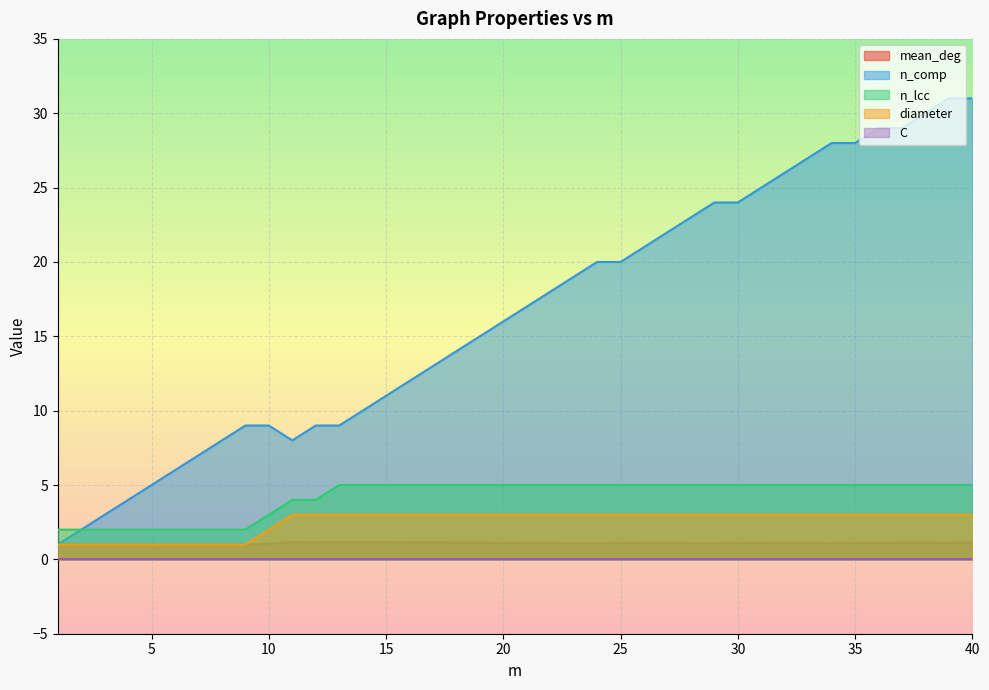

What is the difference between the maximum and minimum values in the mean_deg series?

0.2